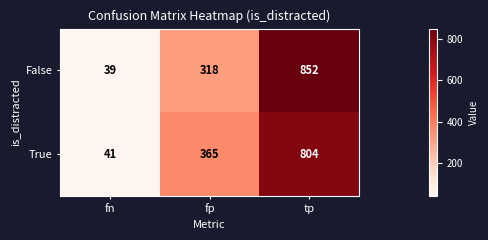

Which series has the widest spread of values?

False